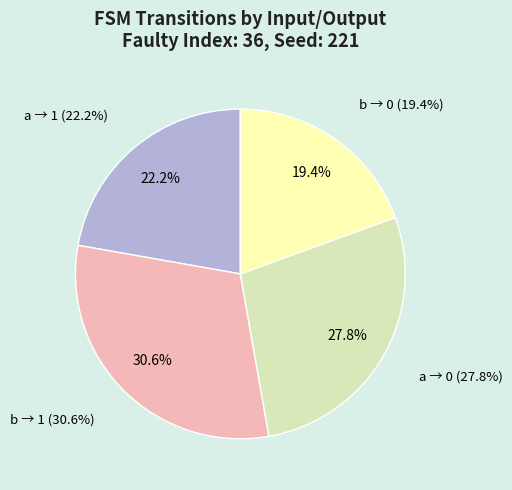

Does input: b (output 1) account for over 50% of the chart?

No